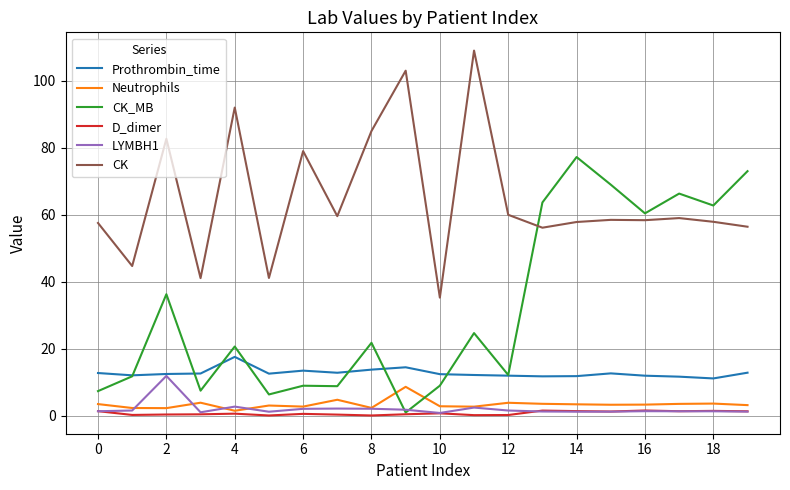

What is the difference between the maximum and second lowest values in the CK series?

67.9